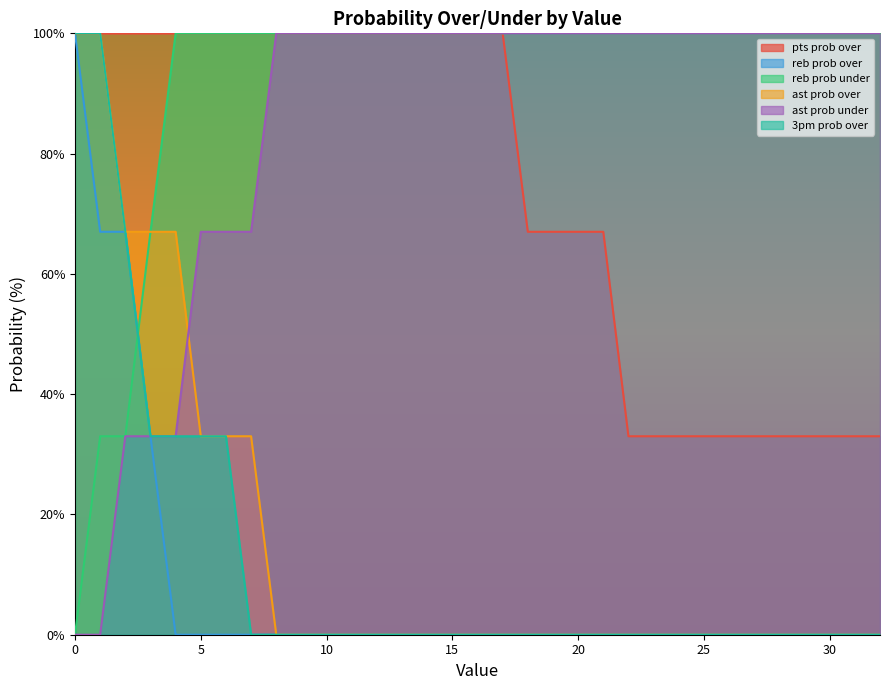

The value of 3pm prob over at 11 is 35. True or false?

False